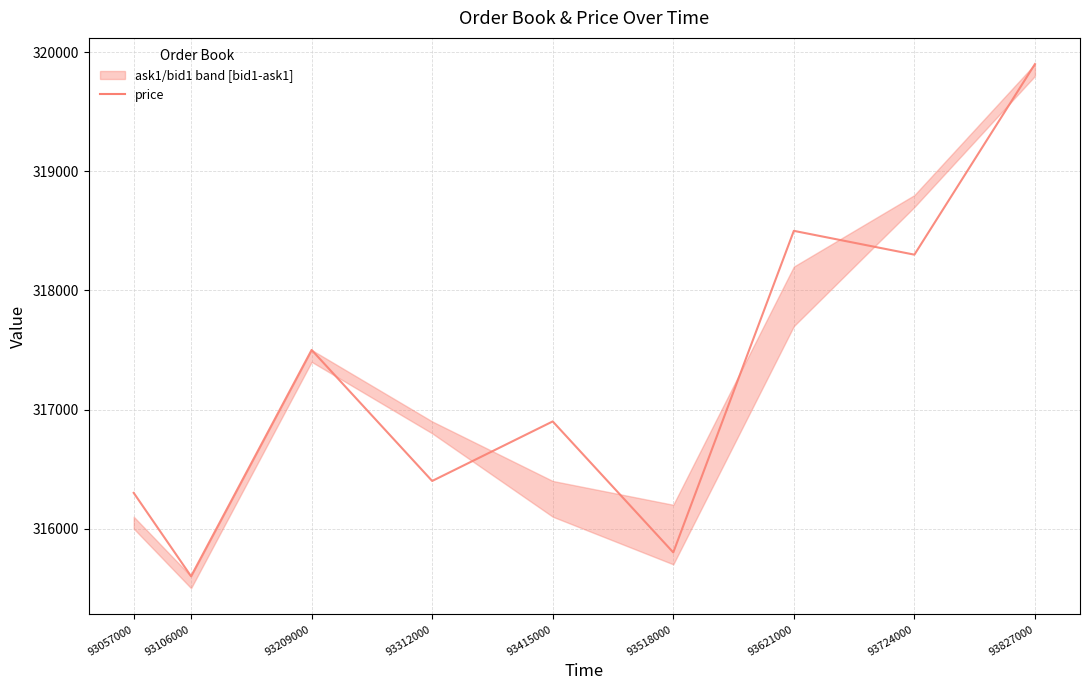

What is the difference between the values at 93827000 and 93621000?

1400